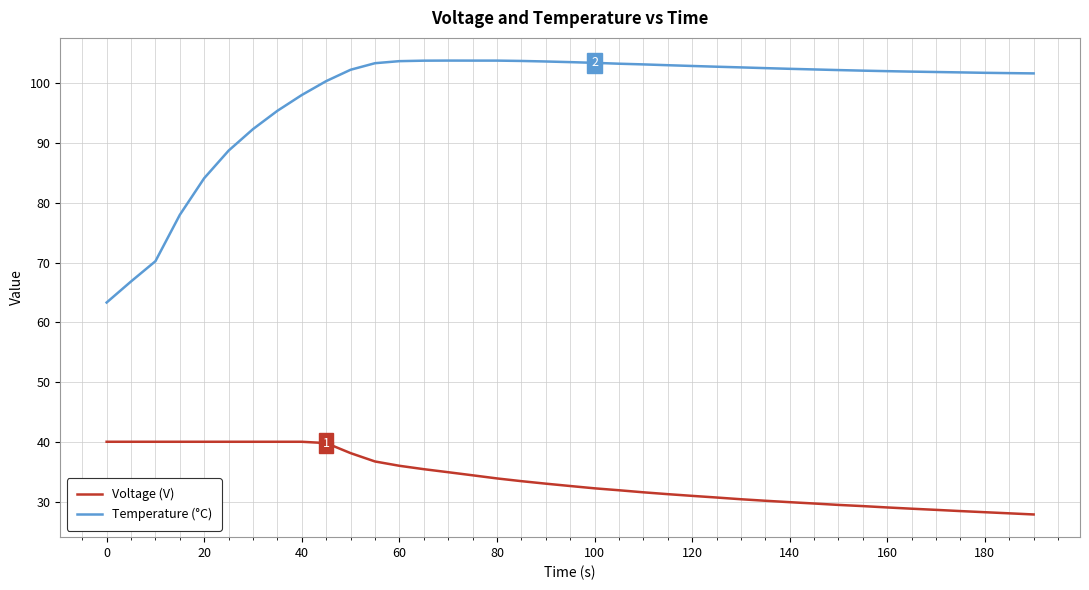

Which series has the widest spread of values?

Temperature (°C)